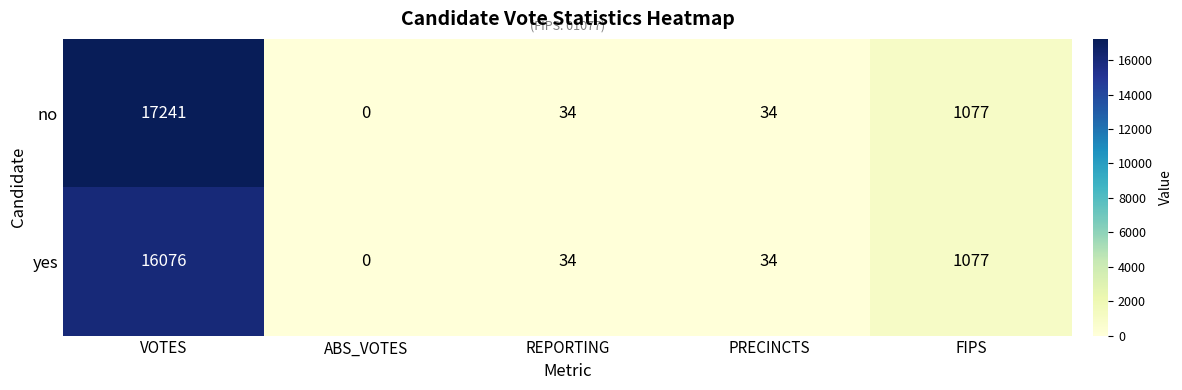

How many categories are shown in the chart?

5